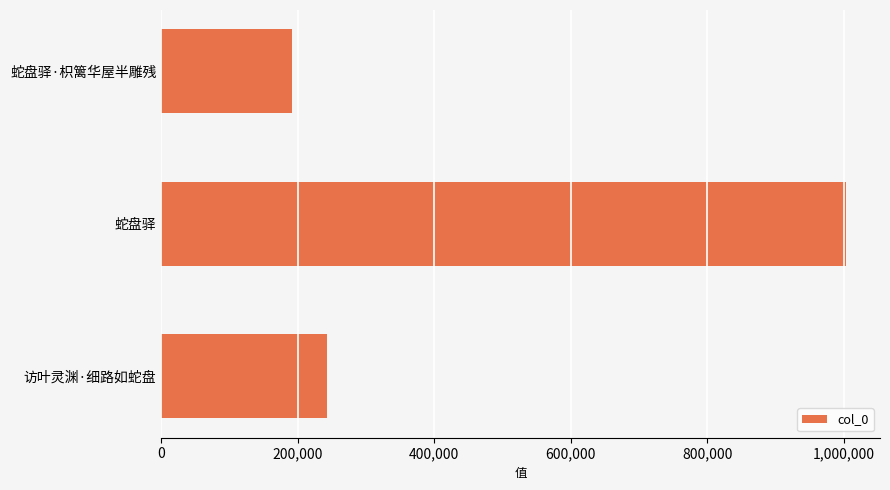

At which category does the chart reach its peak across all series?

蛇盘驿